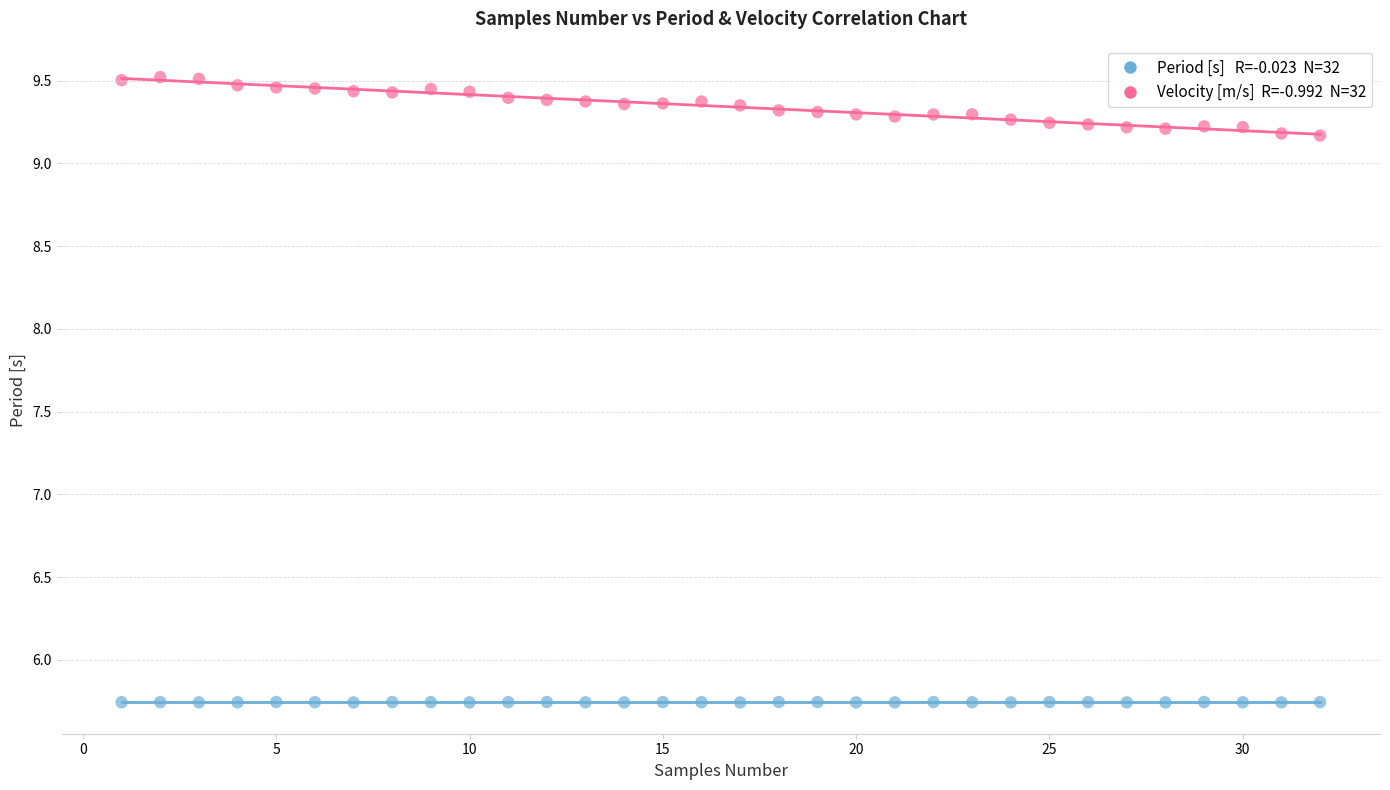

Across all data points, what is the range of Y values (max minus min)?

3.8